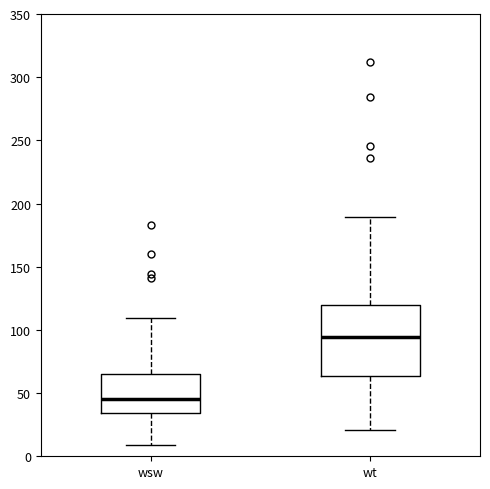

Comparing the boxes themselves (not the whiskers), which one is the tallest?

wt